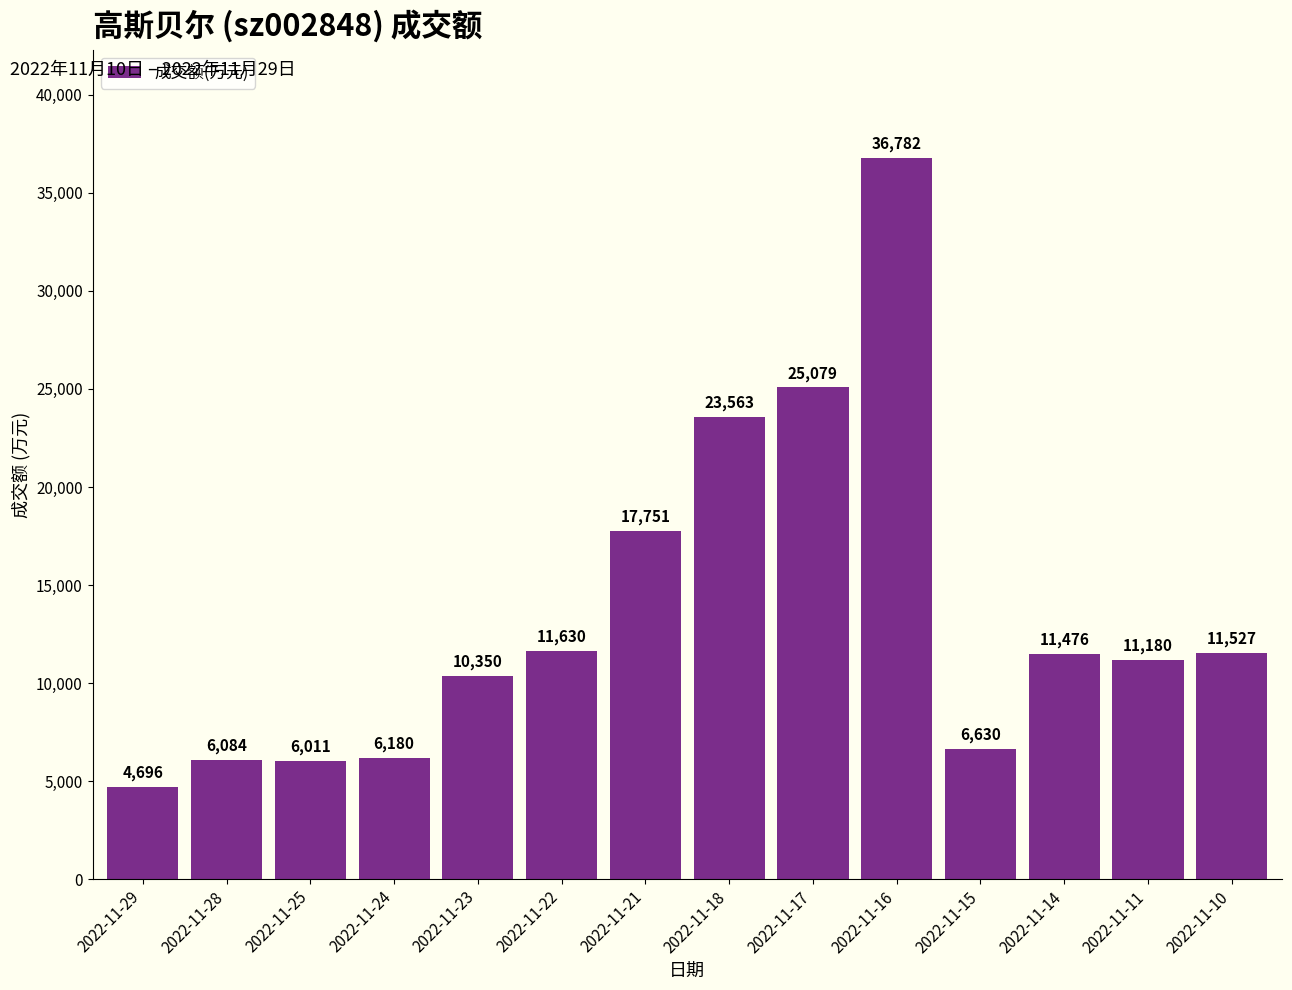

Count the number of categories in the chart.

14